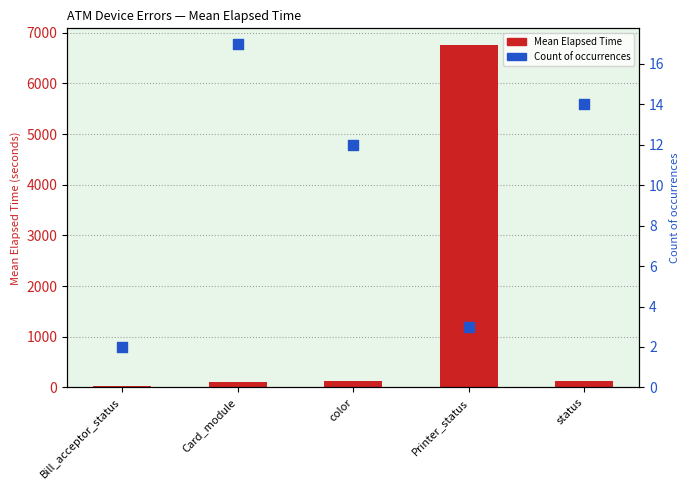

What are all the series names shown in the legend?

Mean Elapsed Time, Count of occurrences